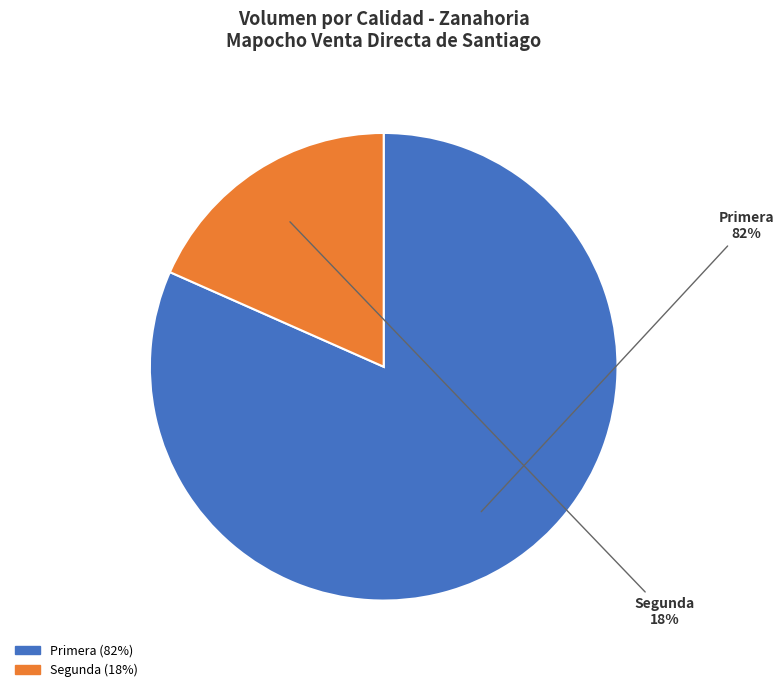

Which has a higher value, Segunda or Primera?

Primera